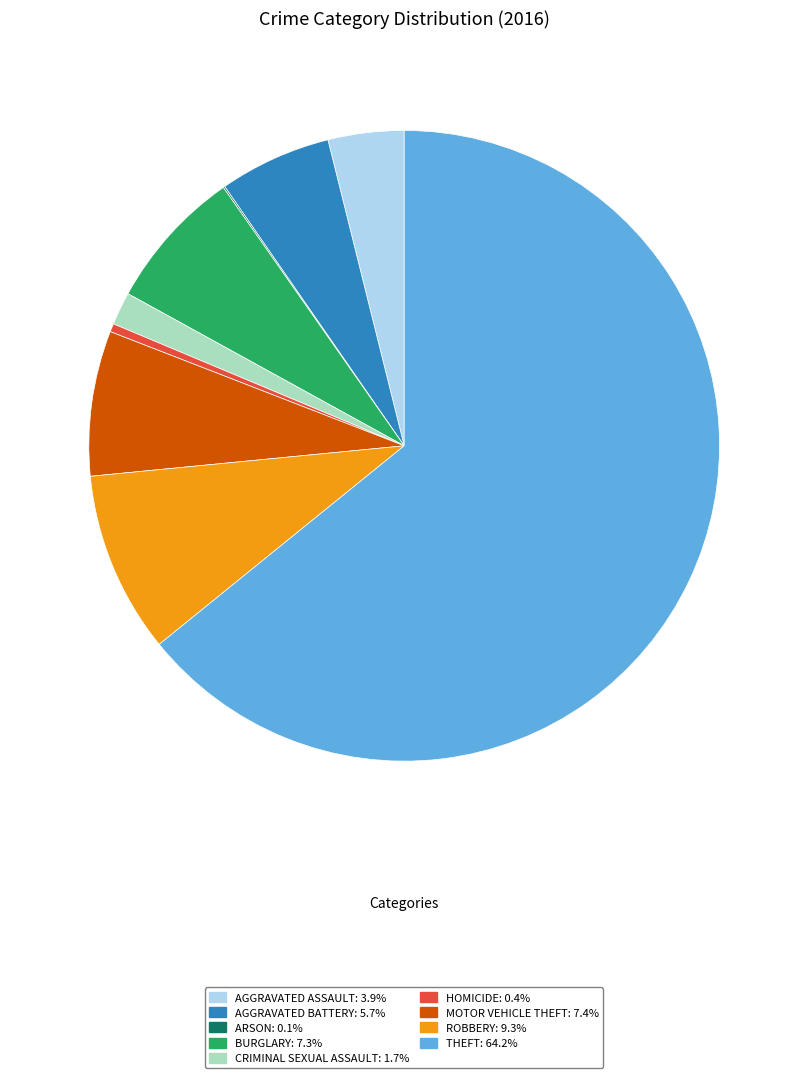

Is there a majority slice in this chart?

Yes